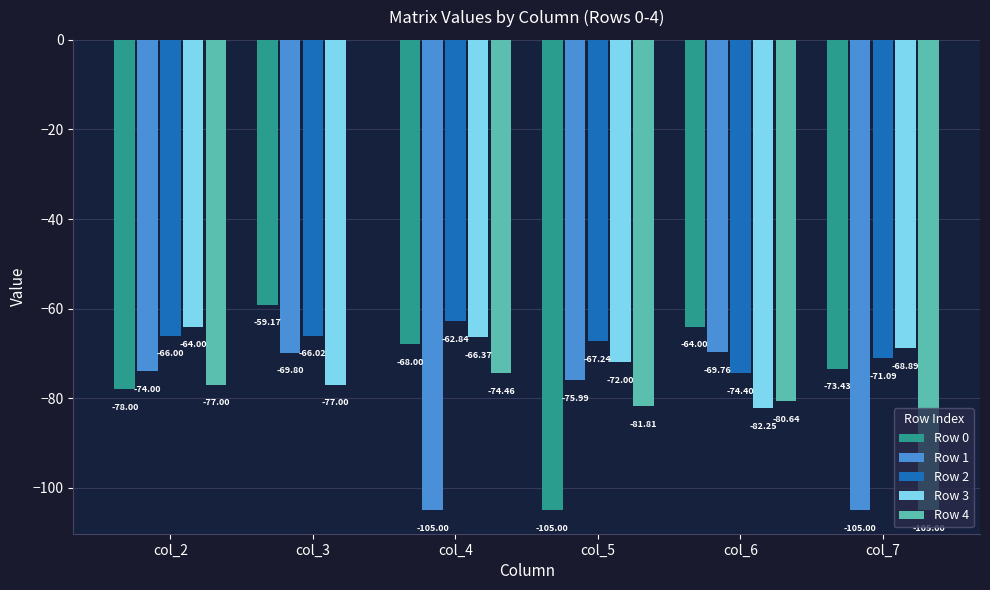

Which series has the largest range (max minus min)?

Row 4